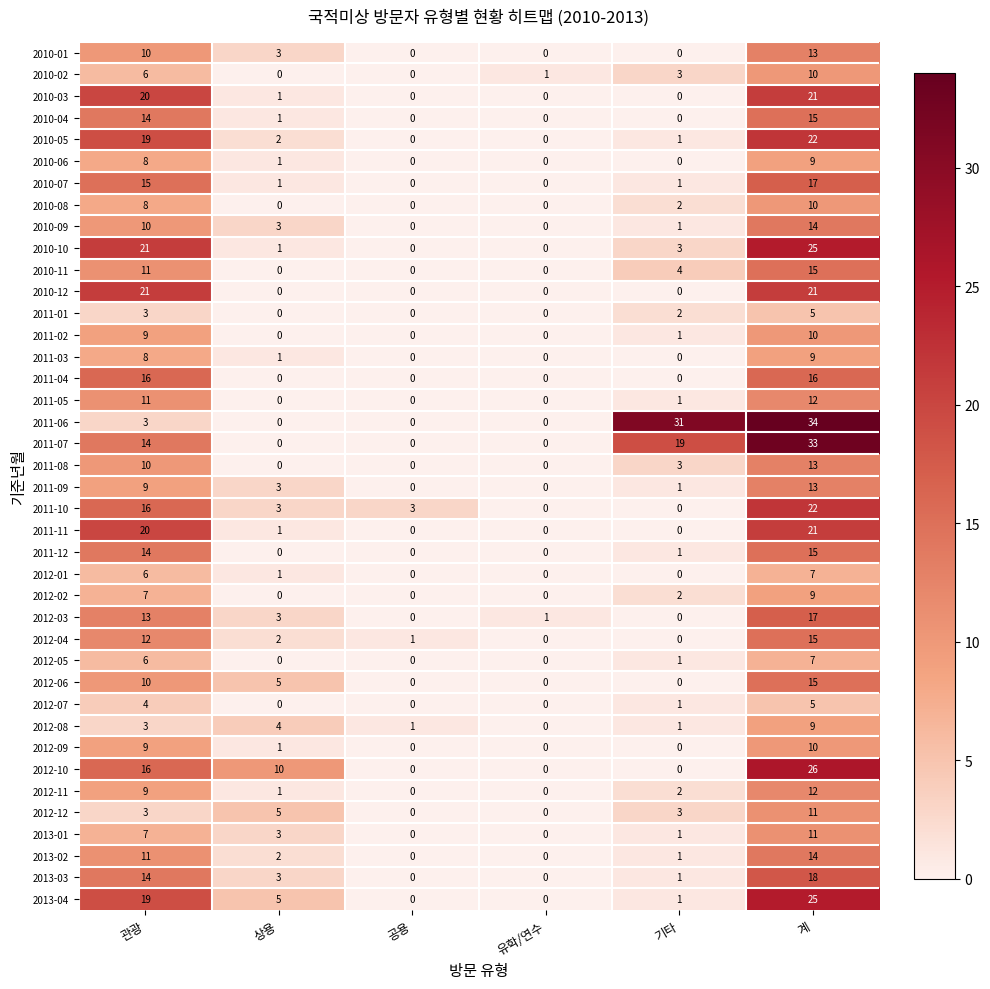

Where does the 2011-12 series first go above 1?

관광